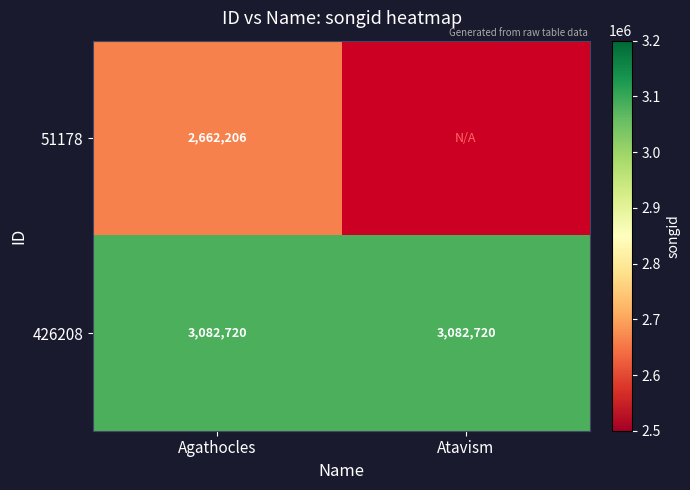

True or false: 51178 has a value of 2662206 at Agathocles.

True